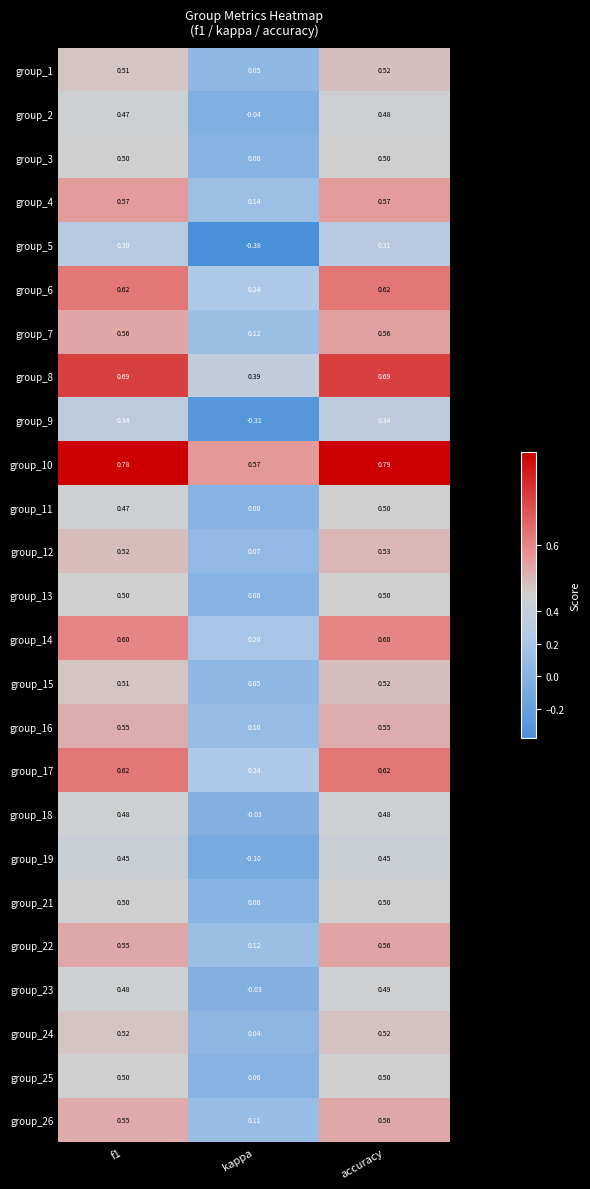

Is the value of group_10 at kappa greater than the value of group_21 at kappa?

Yes